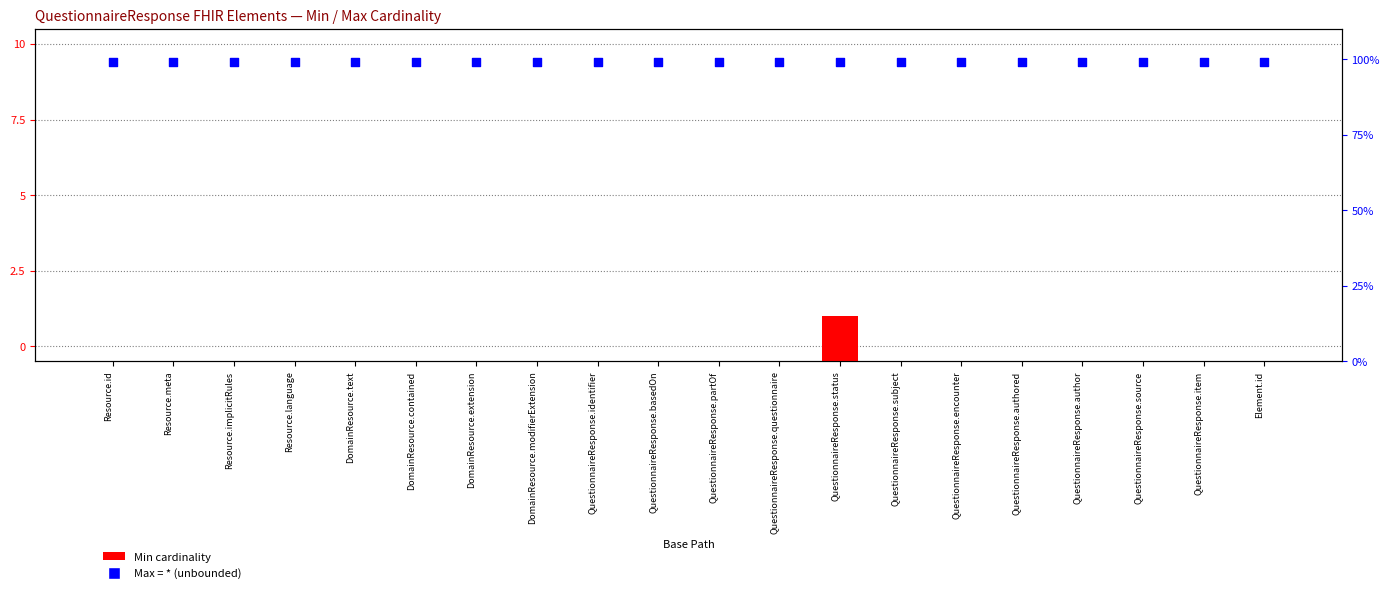

Which series has the largest total across all categories?

Max unbounded (*)